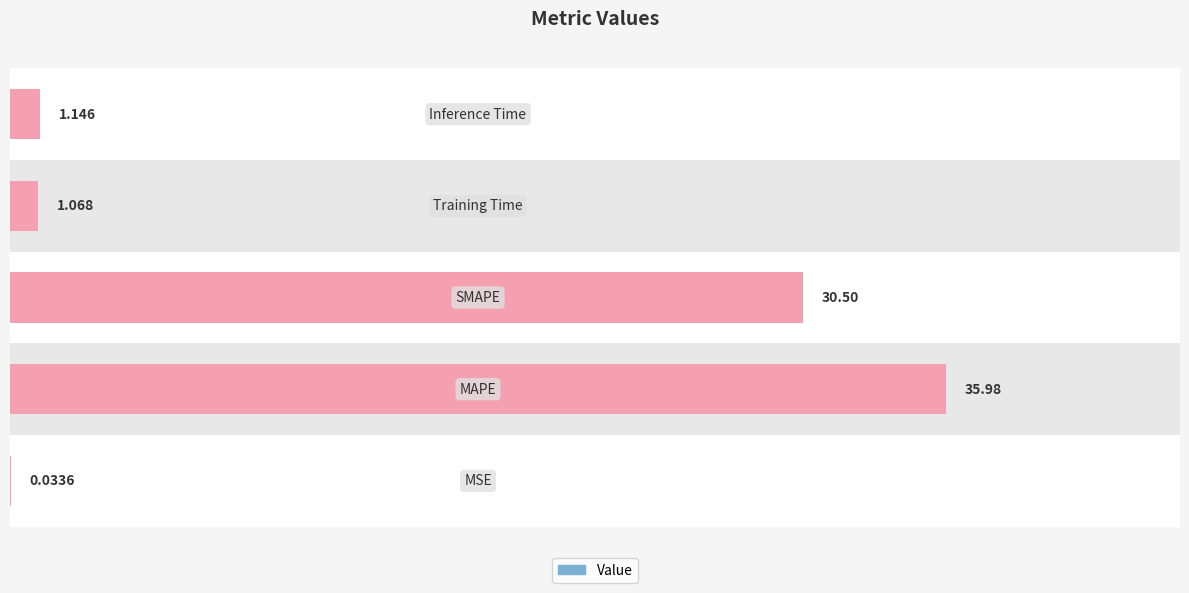

Reading left to right, transcribe all the data shown in this chart.

Value (Left): 0.0	36.0	30.5	1.1	1.1
Value (Right): 0.0	36.0	30.5	1.1	1.1